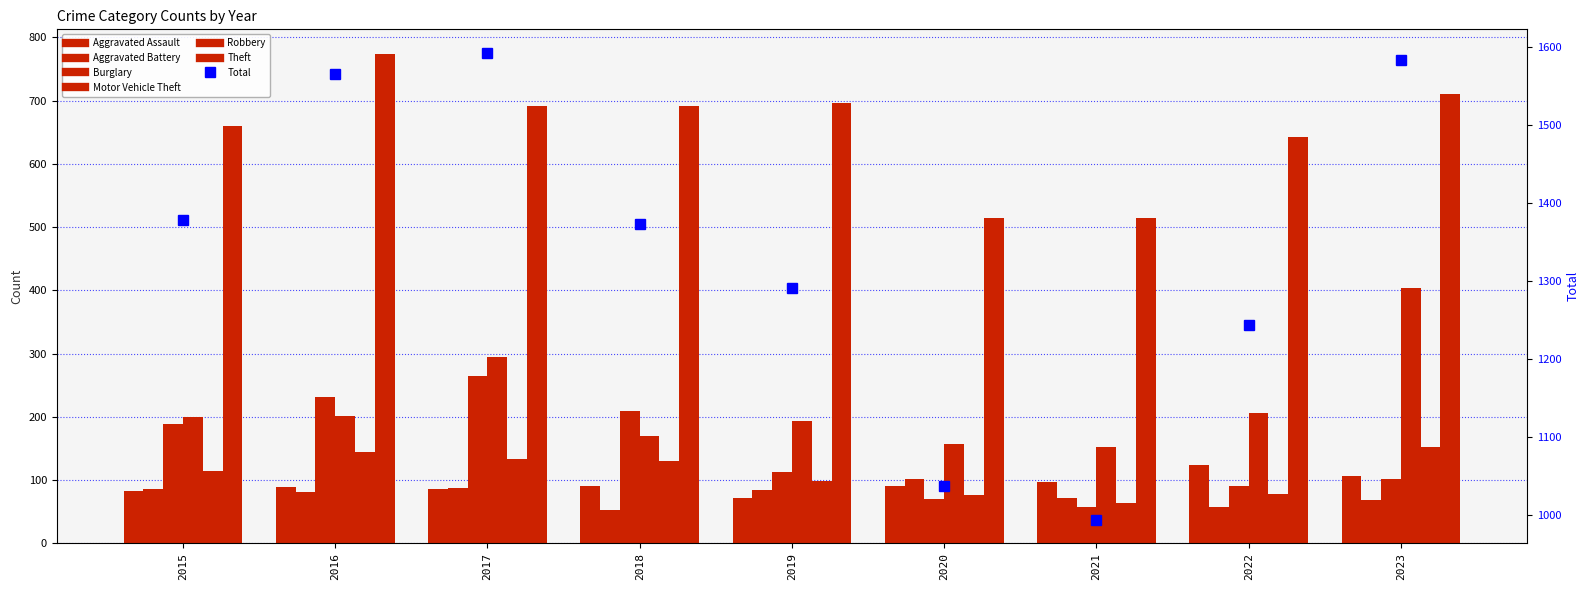

How many groups of bars are there?

9